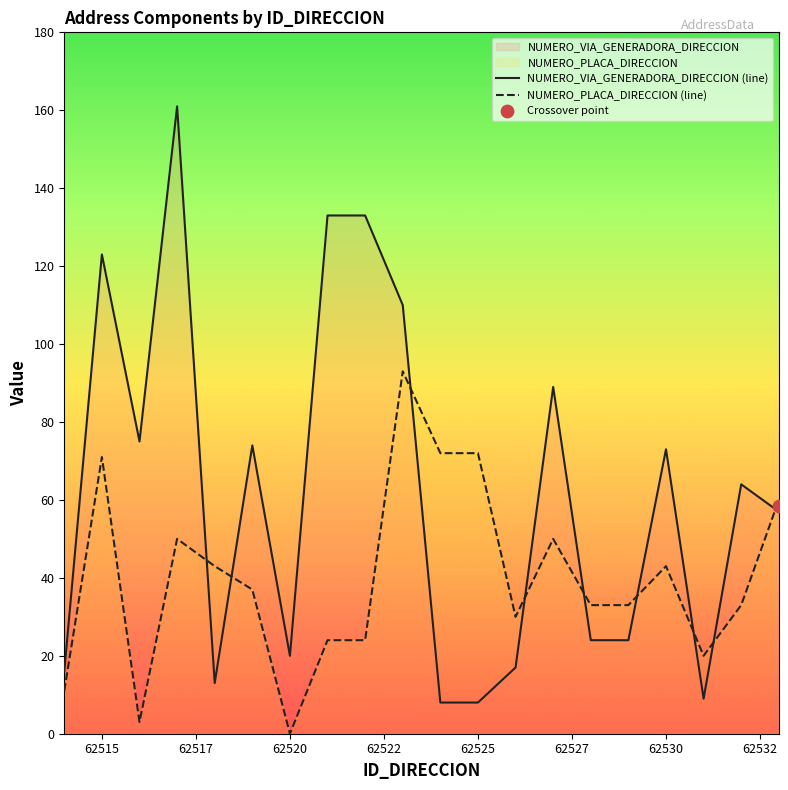

Which series reaches the minimum Y coordinate?

NUMERO_PLACA_DIRECCION (line)